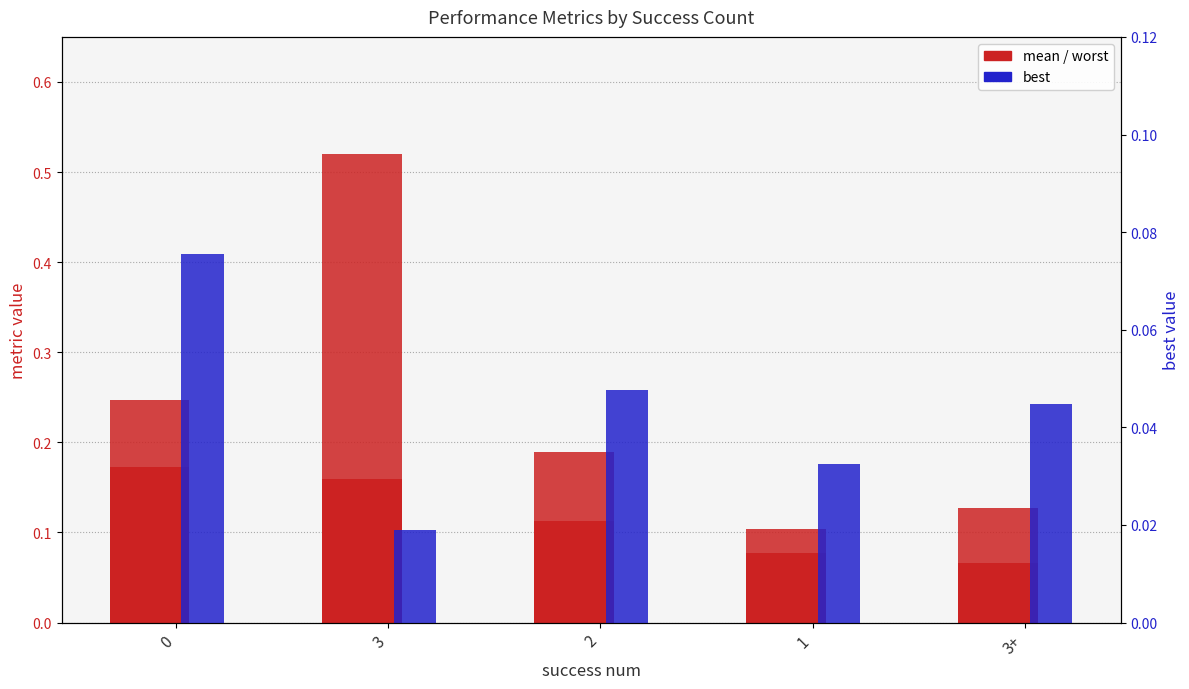

At how many categories does at least one series exceed 0?

5